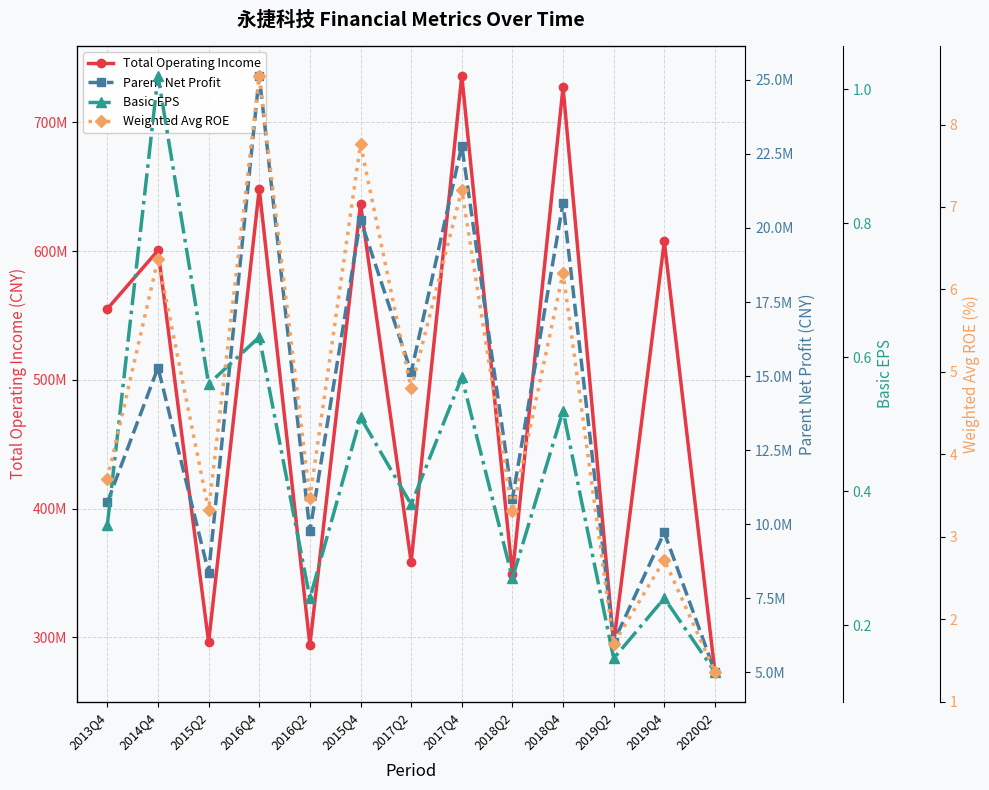

Reading right to left, list all the values displayed in this chart.

Total Operating Income: 2020Q2=273047343.8	2019Q4=607477384.2	2019Q2=295144339.0	2018Q4=727321796.4	2018Q2=349053600.2	2017Q4=736112776.3	2017Q2=358460587.2	2015Q4=636562435.9	2016Q2=294058696.9	2016Q4=648283727.7	2015Q2=296112832.6	2014Q4=600514021.3	2013Q4=555164372.5
Parent Net Profit: 2020Q2=5009207.2	2019Q4=9717323.2	2019Q2=6019908.0	2018Q4=20842551.5	2018Q2=10858537.7	2017Q4=22778697.2	2017Q2=15130140.0	2015Q4=20280094.4	2016Q2=9764347.5	2016Q4=25135218.1	2015Q2=8357066.9	2014Q4=15287723.9	2013Q4=10736355.8
Basic EPS: 2020Q2=0.1	2019Q4=0.2	2019Q2=0.1	2018Q4=0.5	2018Q2=0.3	2017Q4=0.6	2017Q2=0.4	2015Q4=0.5	2016Q2=0.2	2016Q4=0.6	2015Q2=0.6	2014Q4=1.0	2013Q4=0.3
Weighted Avg ROE: 2020Q2=1.4	2019Q4=2.7	2019Q2=1.7	2018Q4=6.2	2018Q2=3.3	2017Q4=7.2	2017Q2=4.8	2015Q4=7.8	2016Q2=3.5	2016Q4=8.6	2015Q2=3.3	2014Q4=6.4	2013Q4=3.7